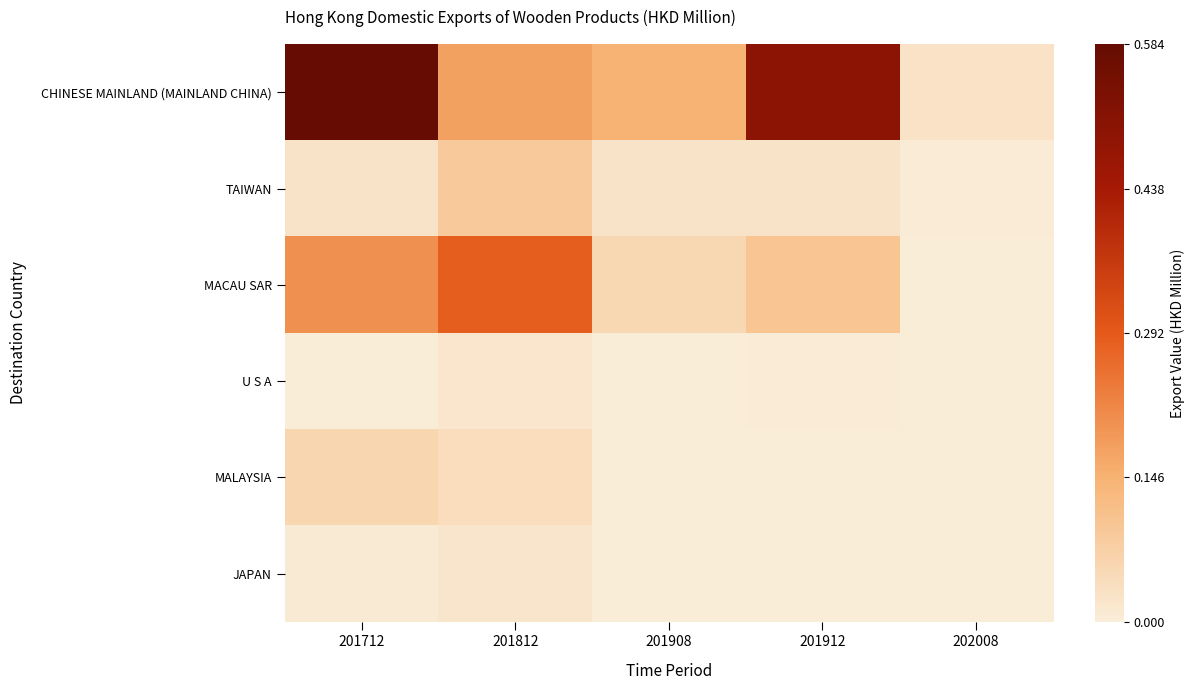

Between 201812 and 201908, which is larger?

201812